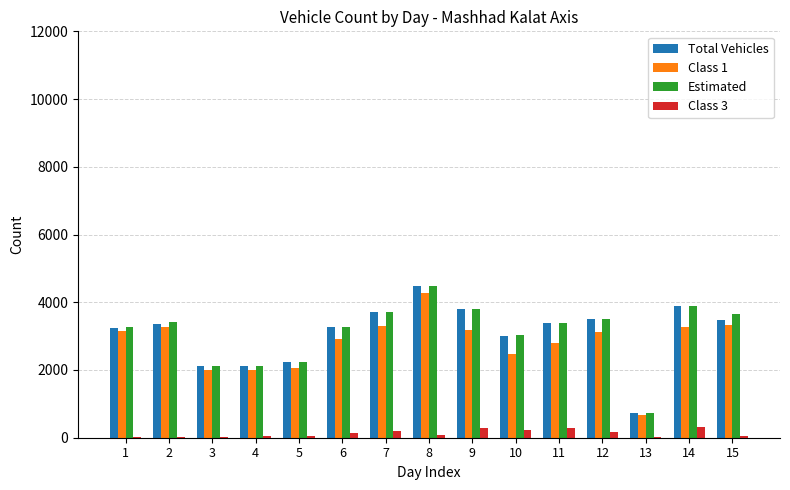

At which category is the sum across all series the highest?

8